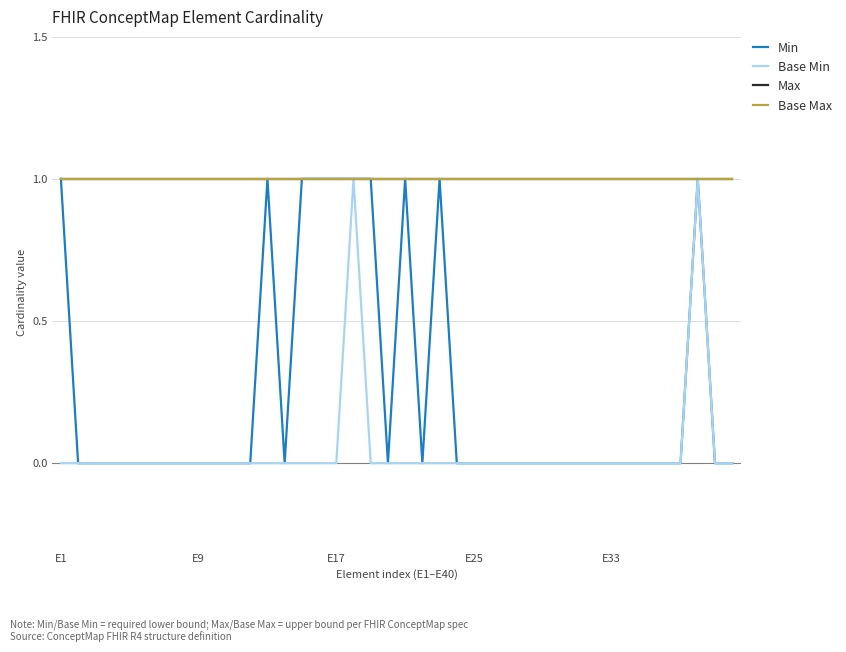

How many interior local peaks does the Base Min series have?

2